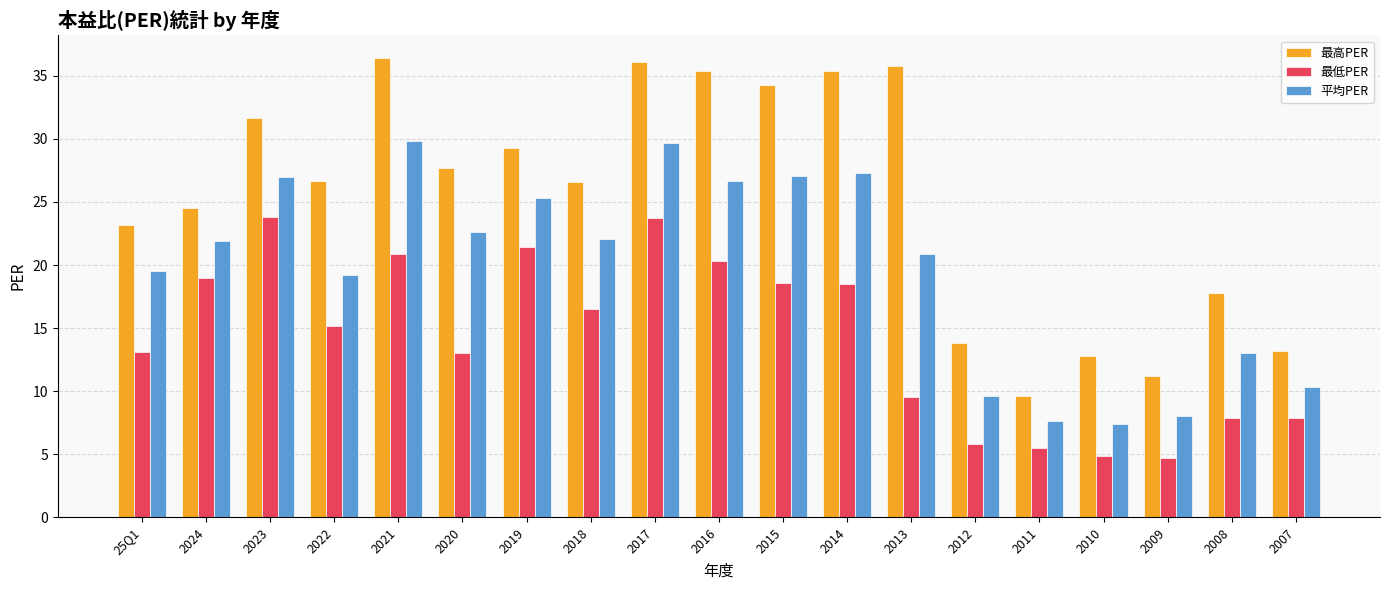

What is the lowest value of the 最低PER series?

4.7